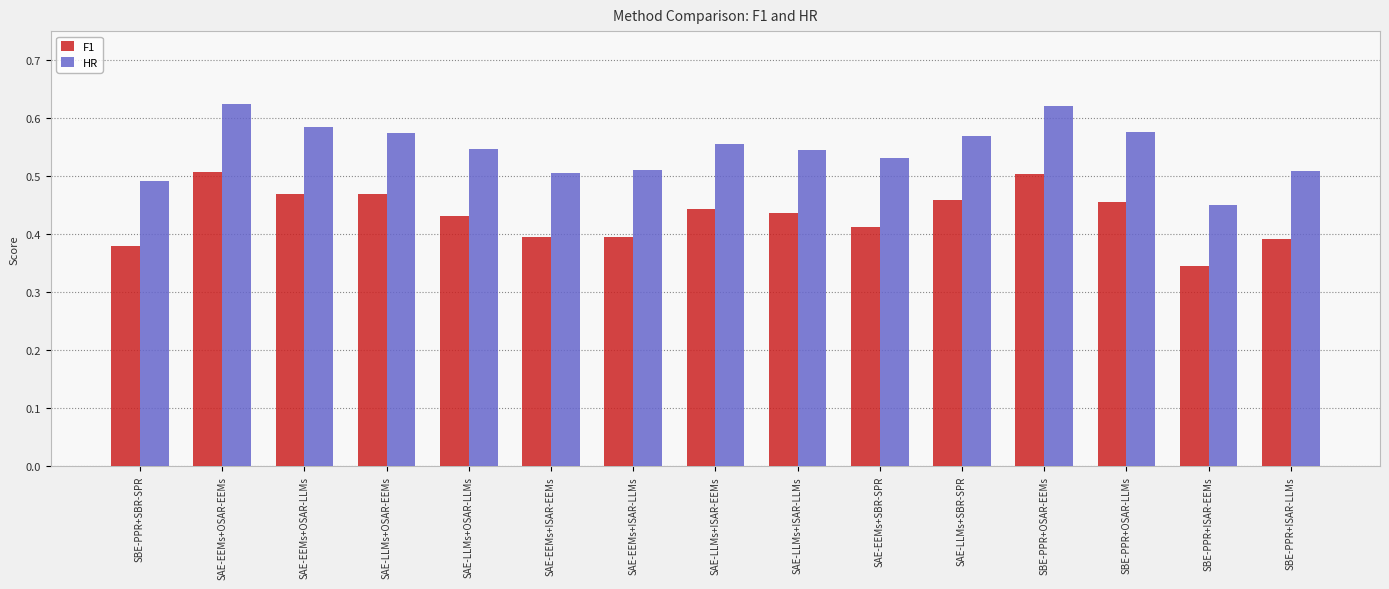

What is the difference between the maximum and minimum values in the F1 series?

0.2